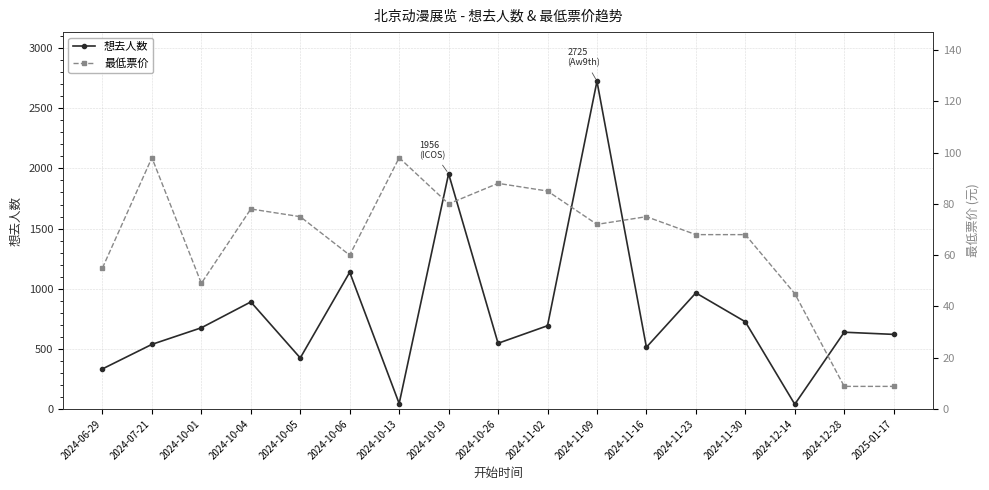

At which category does 最低票价 reach its first local valley?

2024-10-01